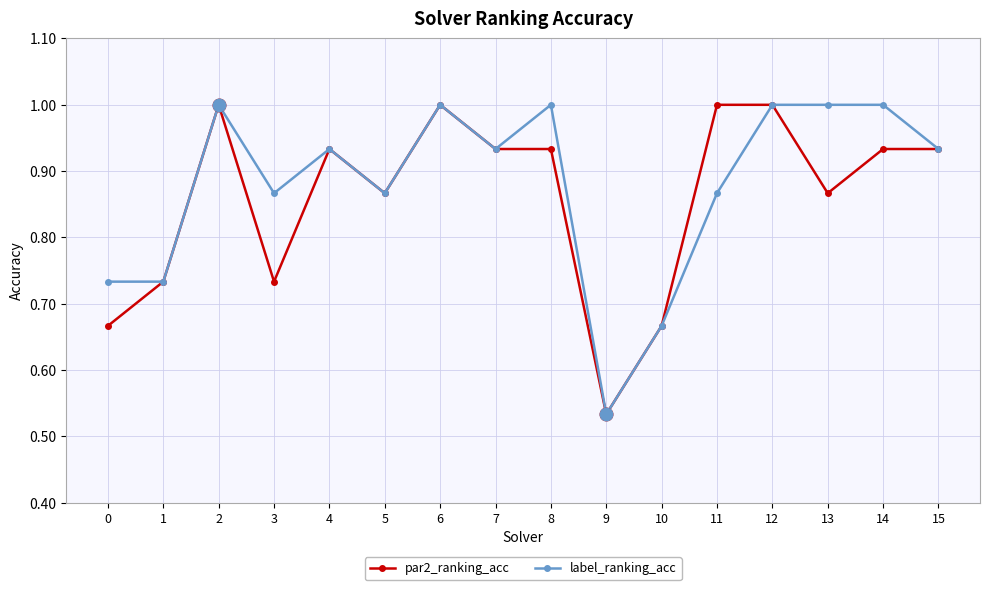

What is the total value across all series at 13?

1.9